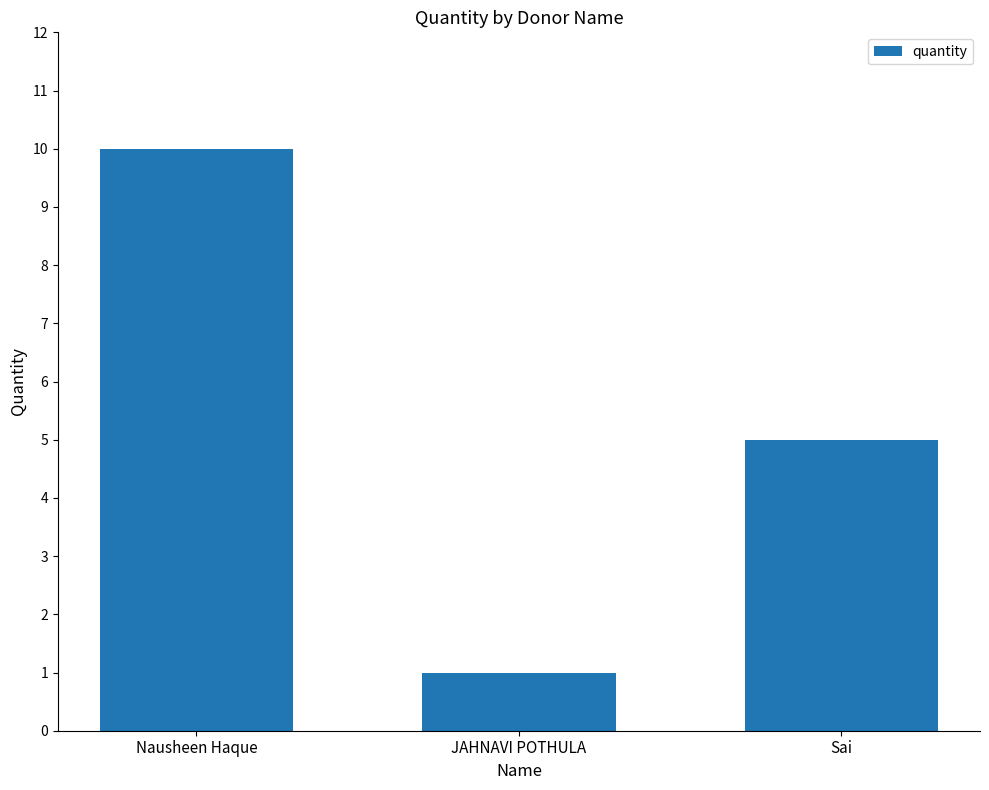

Reading left to right, what are all the values shown in this chart?

Nausheen Haque=10	JAHNAVI POTHULA=1	Sai=5